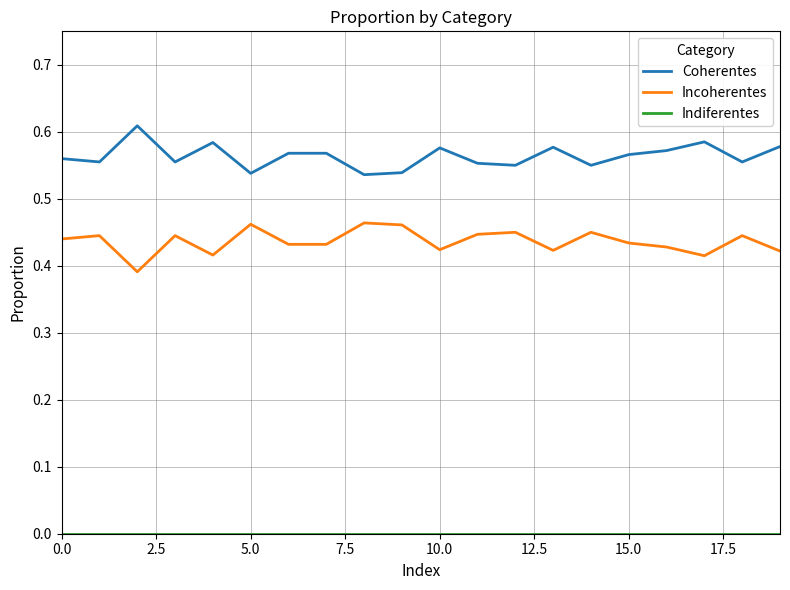

Which series has the largest total across all categories?

Coherentes